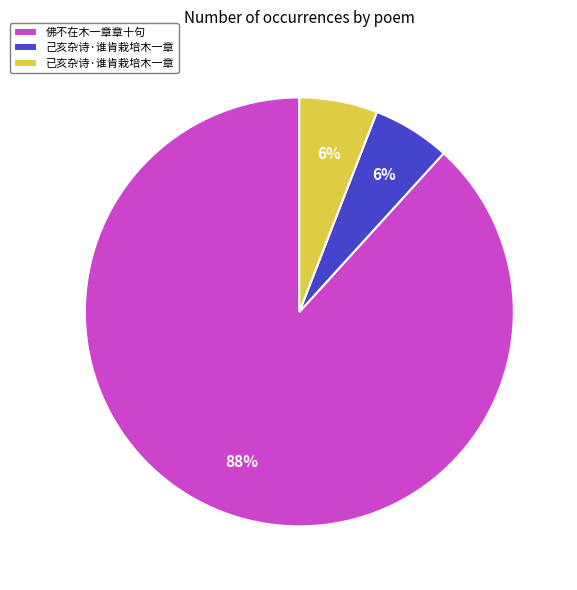

What percentage is the 佛不在木一章章十句 slice, to the nearest percent?

88%